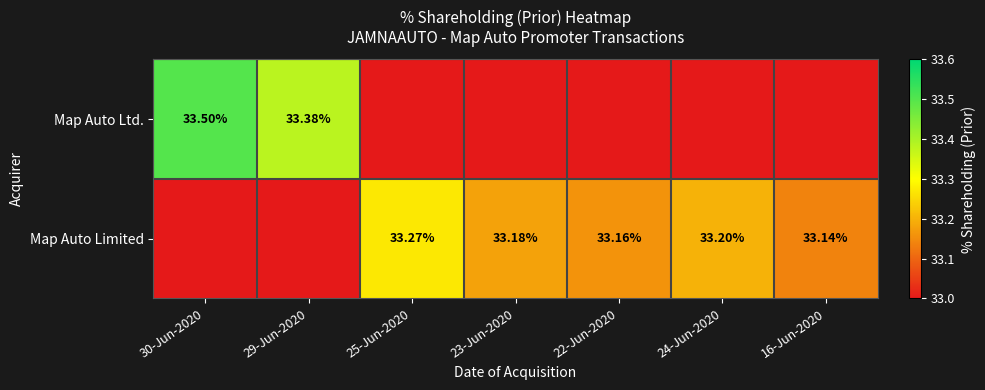

What is the sum of the Map Auto Limited values at 30-Jun-2020 and 22-Jun-2020?

33.2